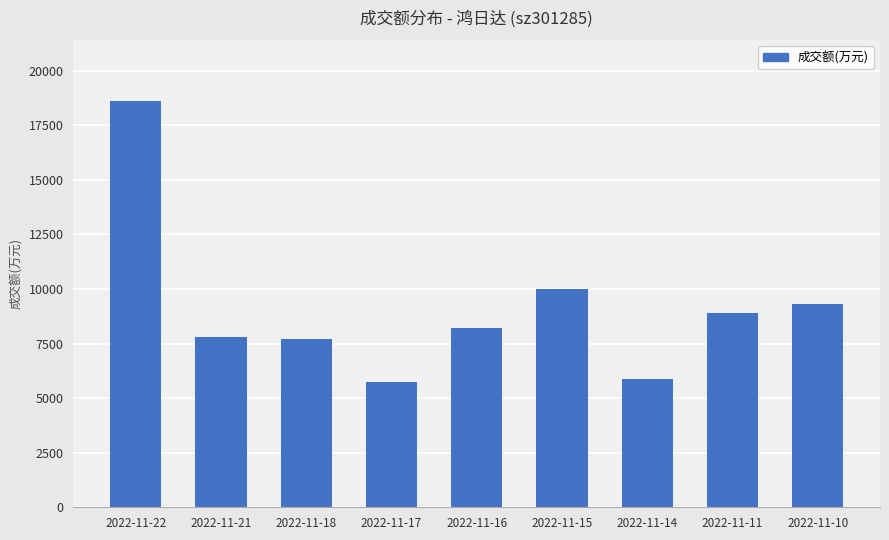

What is the minimum value shown in the chart?

5751